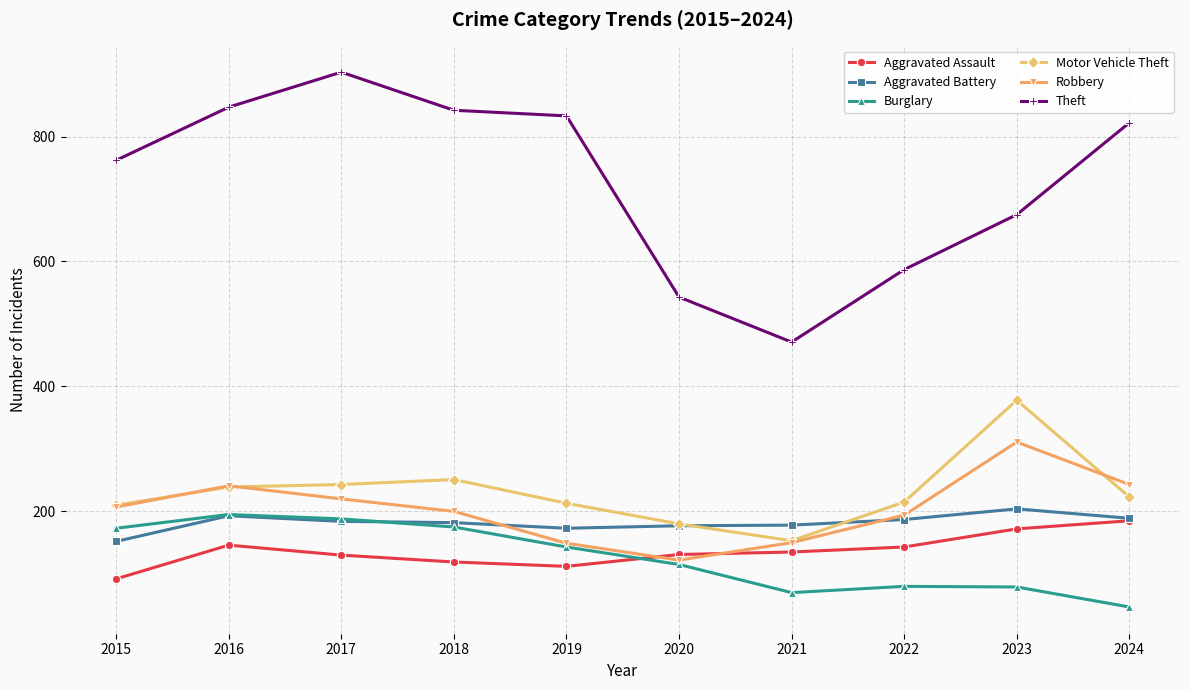

What is the sum of the Burglary values at 2022 and 2024?

127